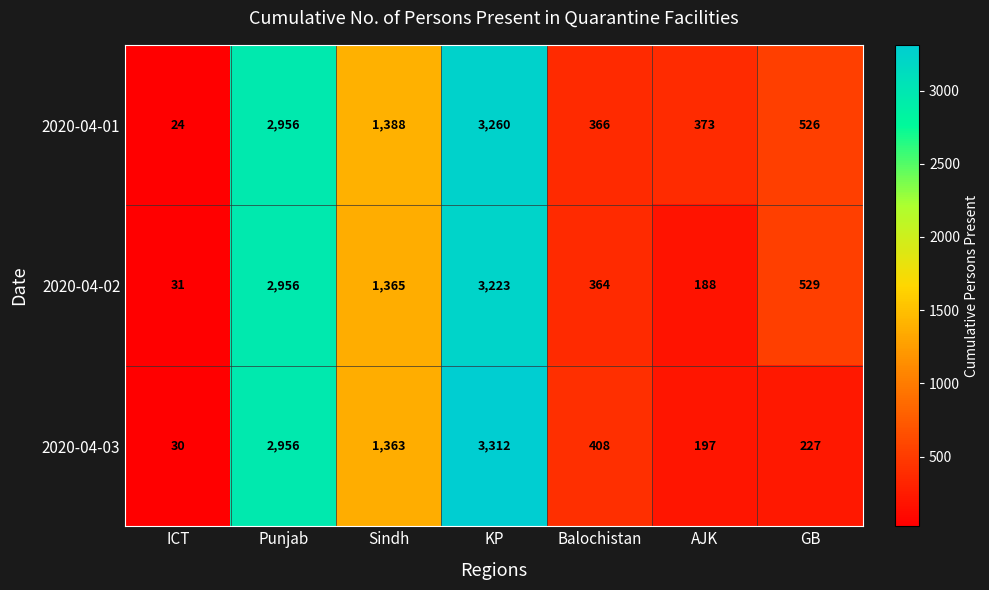

List the labels in order of 2020-04-02 value, largest first.

KP, Punjab, Sindh, GB, Balochistan, AJK, ICT